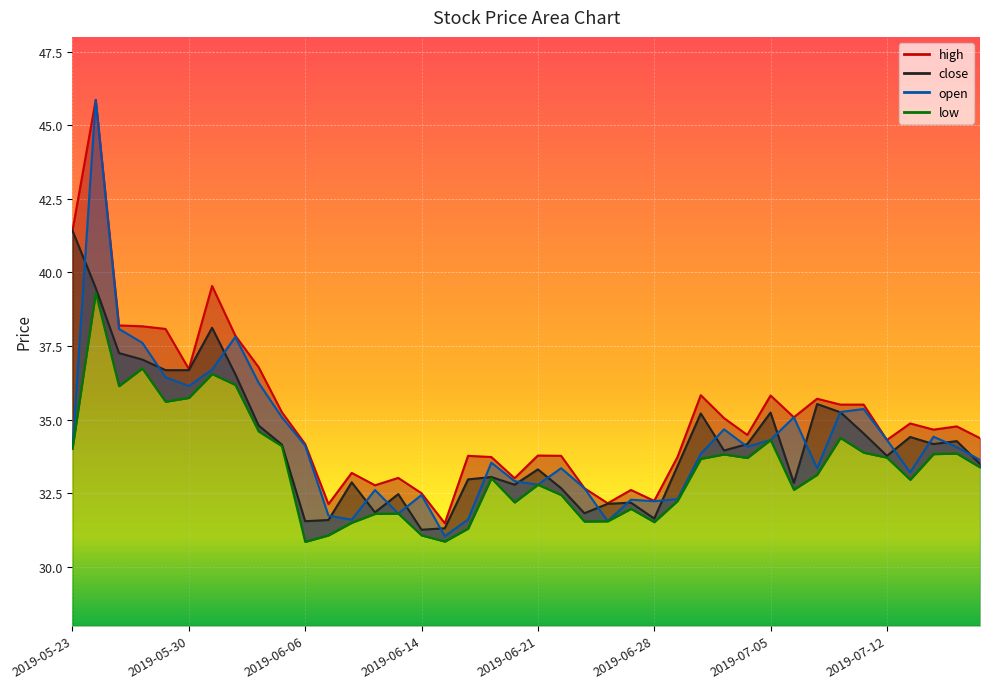

What is the value of the low point at the 17th from the left?

30.9